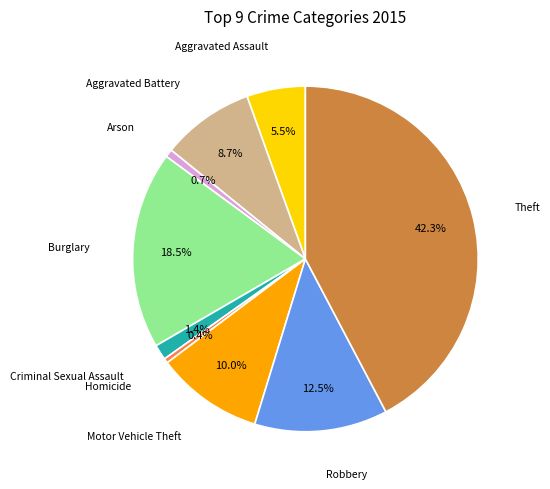

Is there any slice that represents more than half of the pie?

No